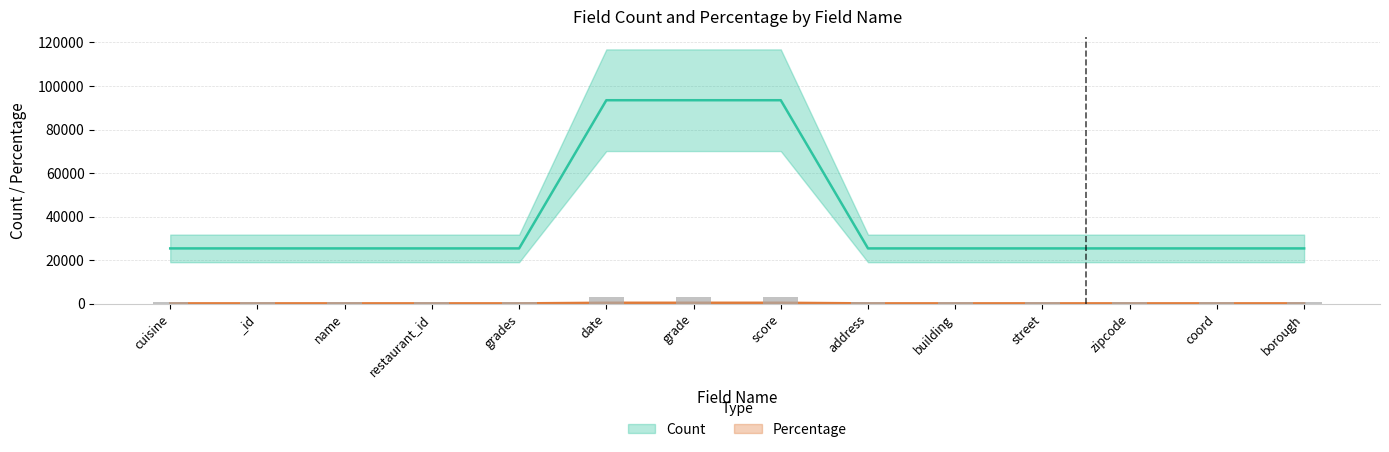

True or false: Count has a value of 13041.5 at zipcode.

False